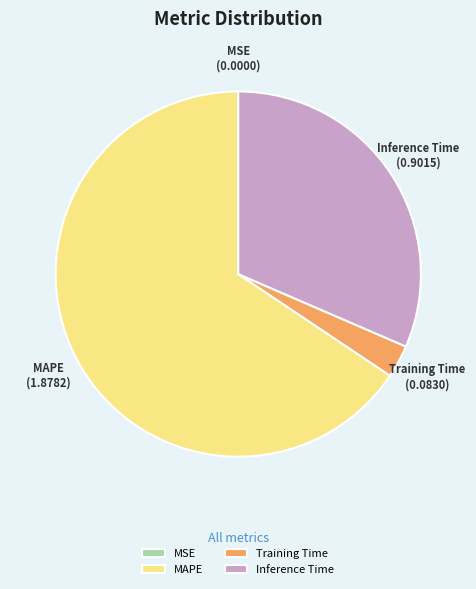

Is the sum of Inference Time and MAPE greater than half?

Yes